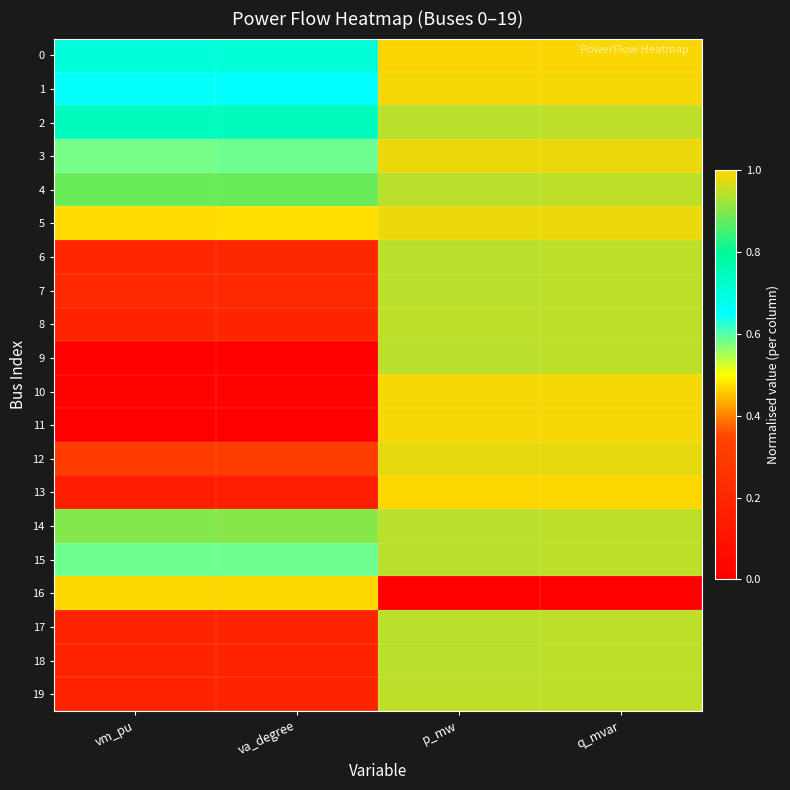

Reading left to right, transcribe all the data shown in this chart.

0: vm_pu=0.7	va_degree=0.7	p_mw=1.0	q_mvar=1.0
1: vm_pu=0.6	va_degree=0.7	p_mw=1.0	q_mvar=1.0
2: vm_pu=0.7	va_degree=0.7	p_mw=0.9	q_mvar=0.9
3: vm_pu=0.6	va_degree=0.6	p_mw=1.0	q_mvar=1.0
4: vm_pu=0.9	va_degree=0.9	p_mw=0.9	q_mvar=0.9
5: vm_pu=0.5	va_degree=0.5	p_mw=1.0	q_mvar=1.0
6: vm_pu=0.2	va_degree=0.2	p_mw=0.9	q_mvar=0.9
7: vm_pu=0.2	va_degree=0.2	p_mw=0.9	q_mvar=0.9
8: vm_pu=0.2	va_degree=0.2	p_mw=0.9	q_mvar=0.9
9: vm_pu=0.0	va_degree=0.0	p_mw=0.9	q_mvar=0.9
10: vm_pu=0.0	va_degree=0.0	p_mw=1.0	q_mvar=1.0
11: vm_pu=0.0	va_degree=0.0	p_mw=1.0	q_mvar=1.0
12: vm_pu=0.3	va_degree=0.3	p_mw=1.0	q_mvar=1.0
13: vm_pu=0.1	va_degree=0.2	p_mw=1.0	q_mvar=1.0
14: vm_pu=0.9	va_degree=0.9	p_mw=0.9	q_mvar=0.9
15: vm_pu=0.6	va_degree=0.6	p_mw=0.9	q_mvar=0.9
16: vm_pu=1.0	va_degree=1.0	p_mw=0.0	q_mvar=0.0
17: vm_pu=0.2	va_degree=0.2	p_mw=0.9	q_mvar=0.9
18: vm_pu=0.2	va_degree=0.2	p_mw=0.9	q_mvar=0.9
19: vm_pu=0.2	va_degree=0.2	p_mw=0.9	q_mvar=0.9